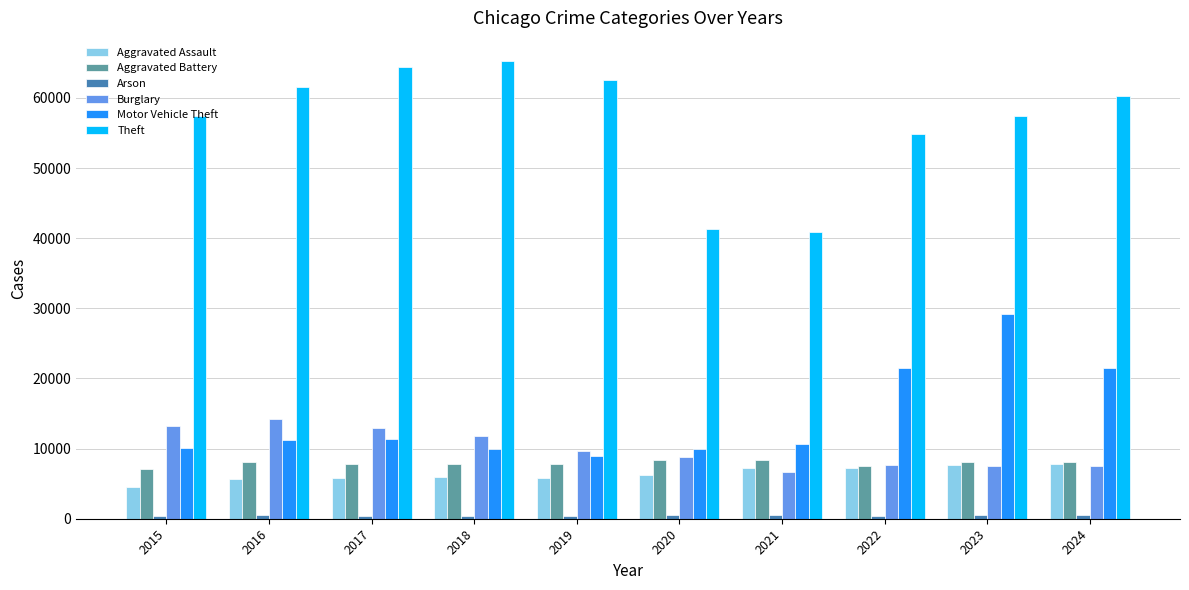

At which label does Aggravated Battery first exceed 8078?

2016